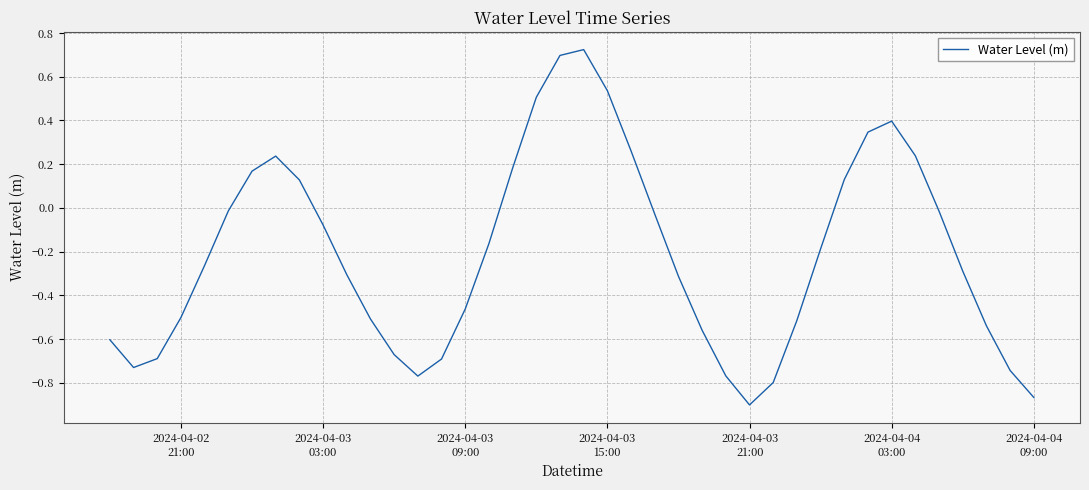

Does the chart have visible grid lines?

Yes